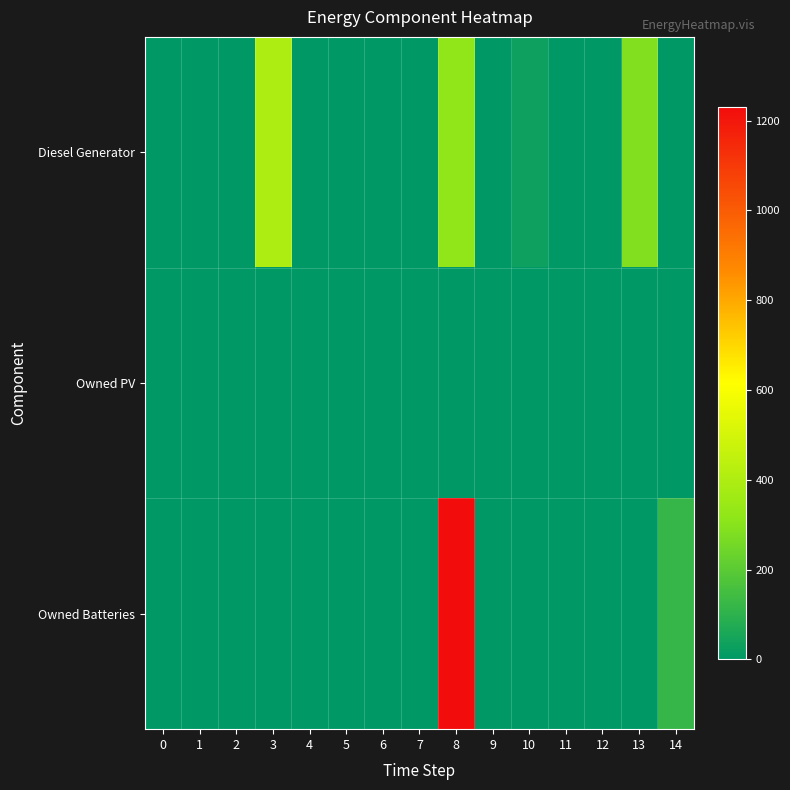

Rank the series by their average value, from highest to lowest.

Owned Batteries, Diesel Generator, Owned PV